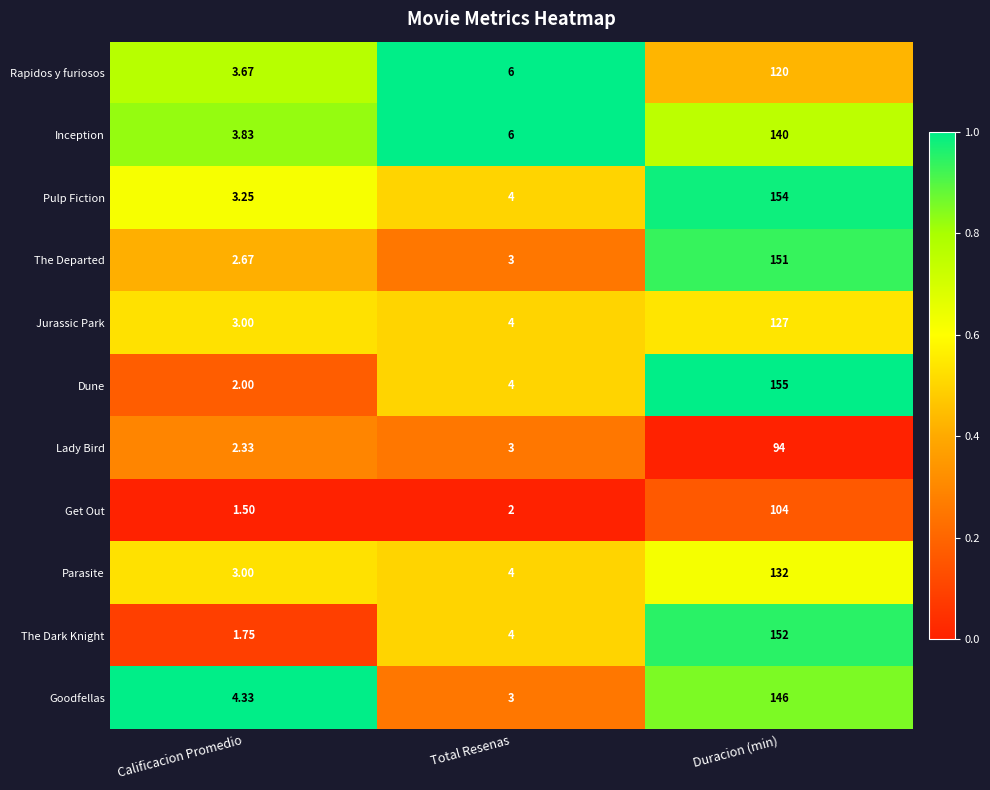

Which series has the widest spread of values?

Dune